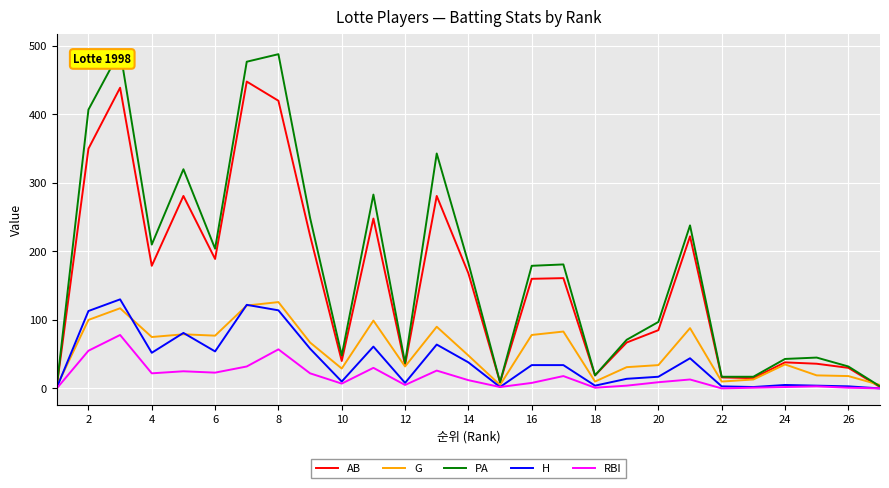

Which series has the widest spread of values?

PA